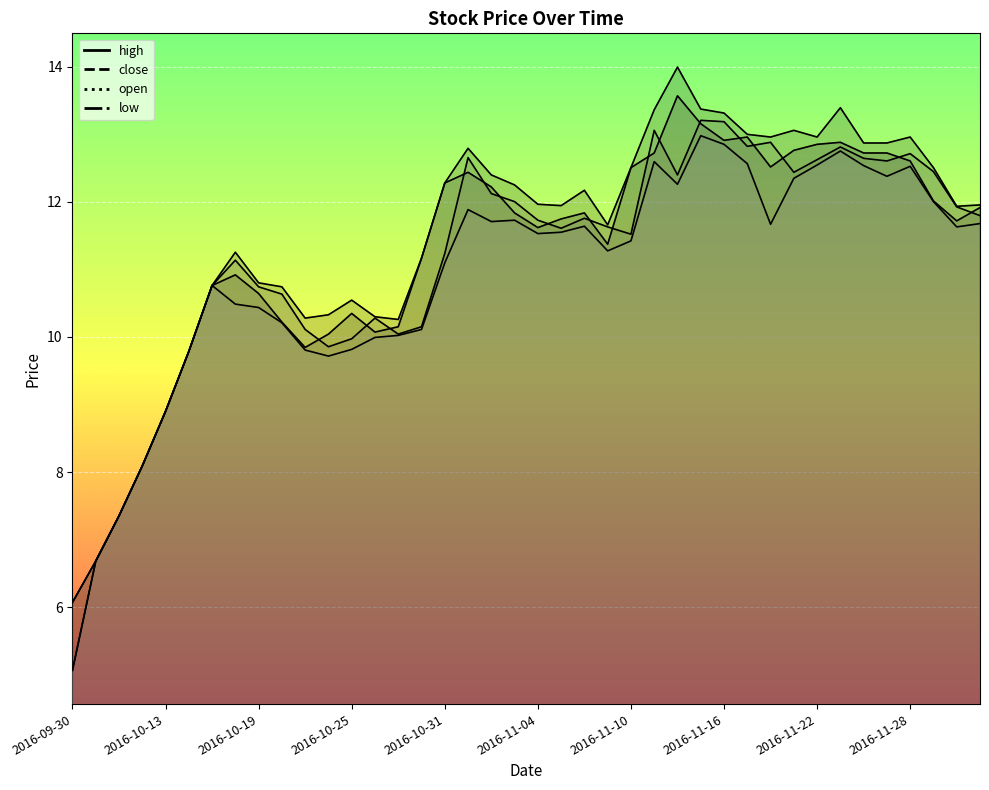

What are all the series names shown in the legend?

high, close, open, low